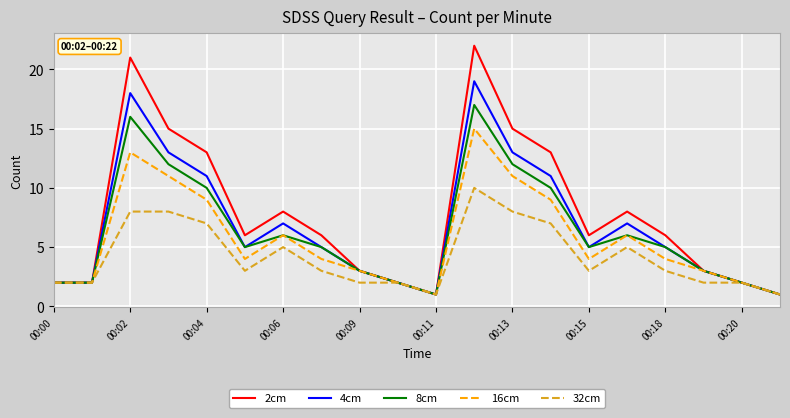

Rank the series by their maximum value, from highest to lowest.

2cm, 4cm, 8cm, 16cm, 32cm